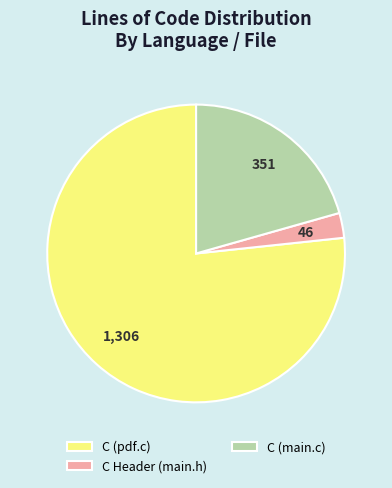

What is the largest slice in the pie chart?

C (pdf.c)